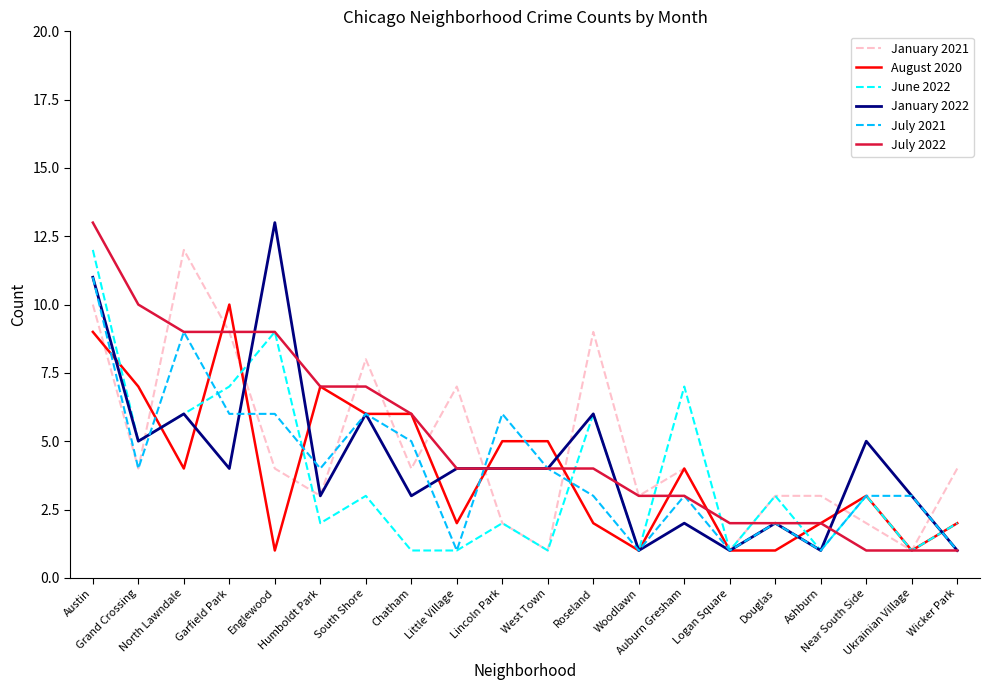

What is the maximum value shown in the chart?

13